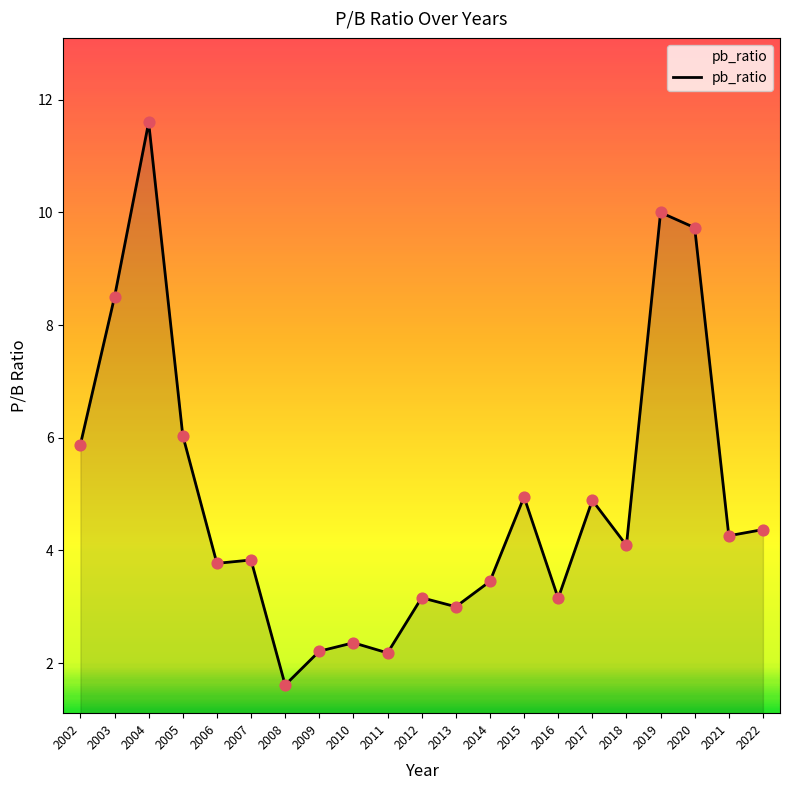

Approximately how many times larger is the value at 2004 compared to 2014?

3.4